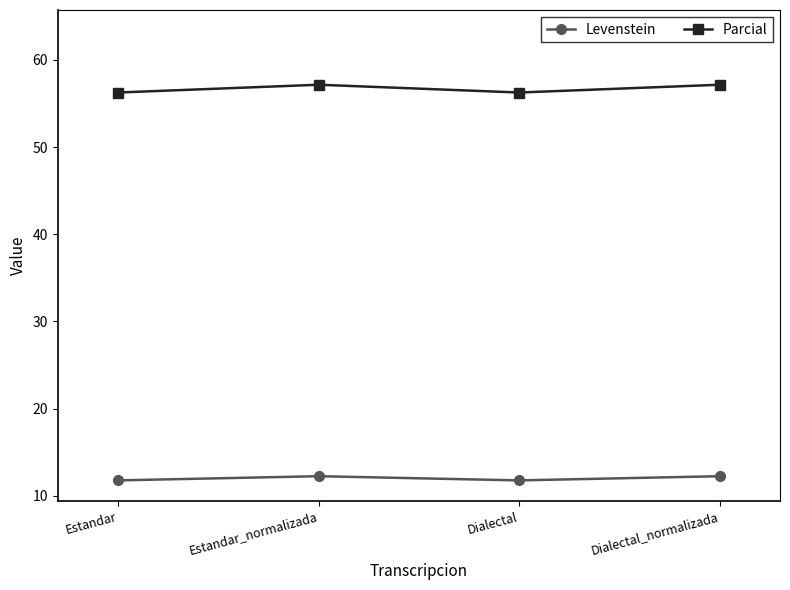

The Levenstein series shows 12.2 at Dialectal_normalizada. True or false?

True